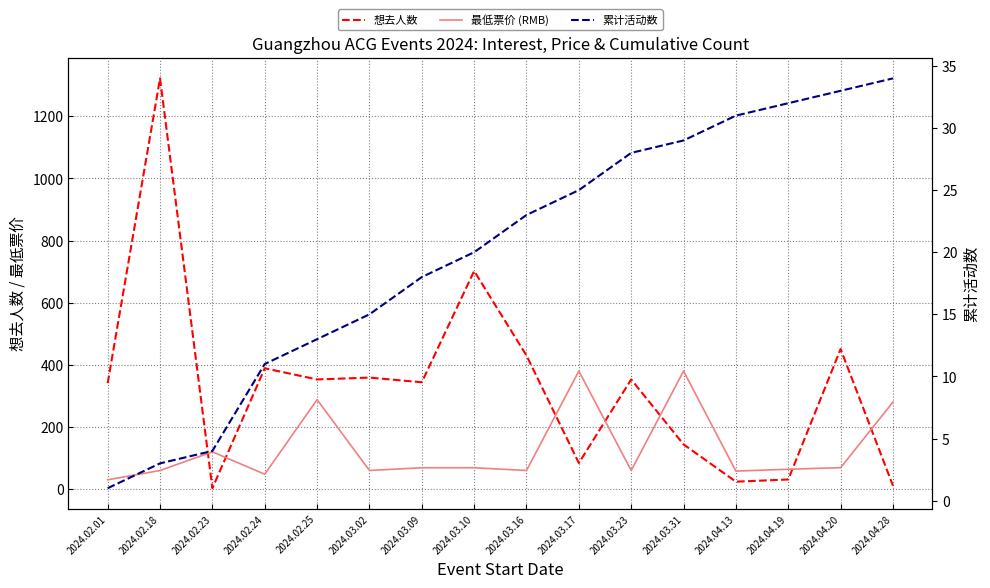

At which label does 想去人数 reach its peak?

2024.02.18